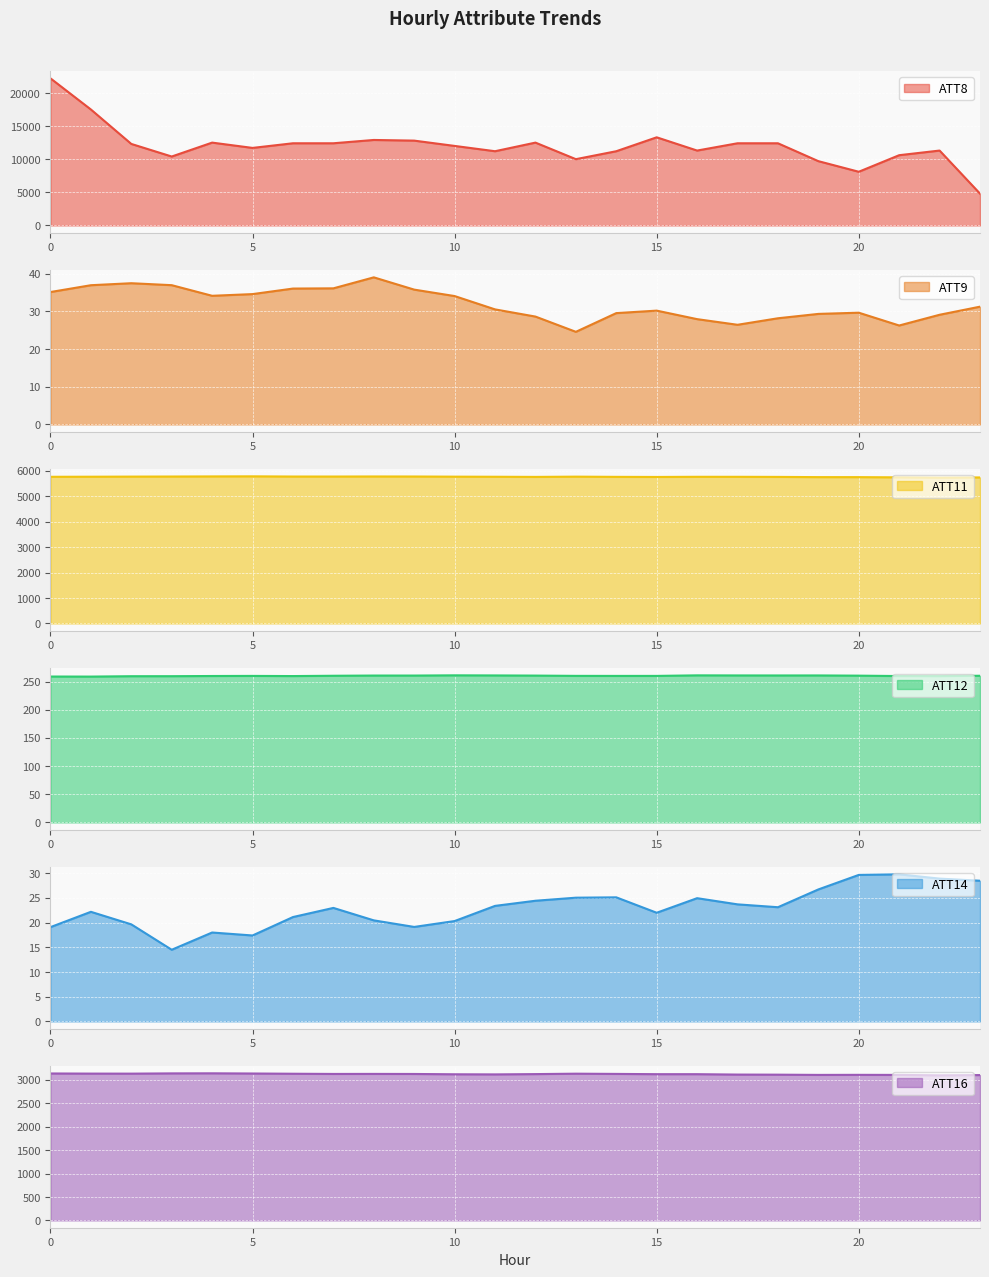

The ATT9 series shows 29.7 at 20. True or false?

True